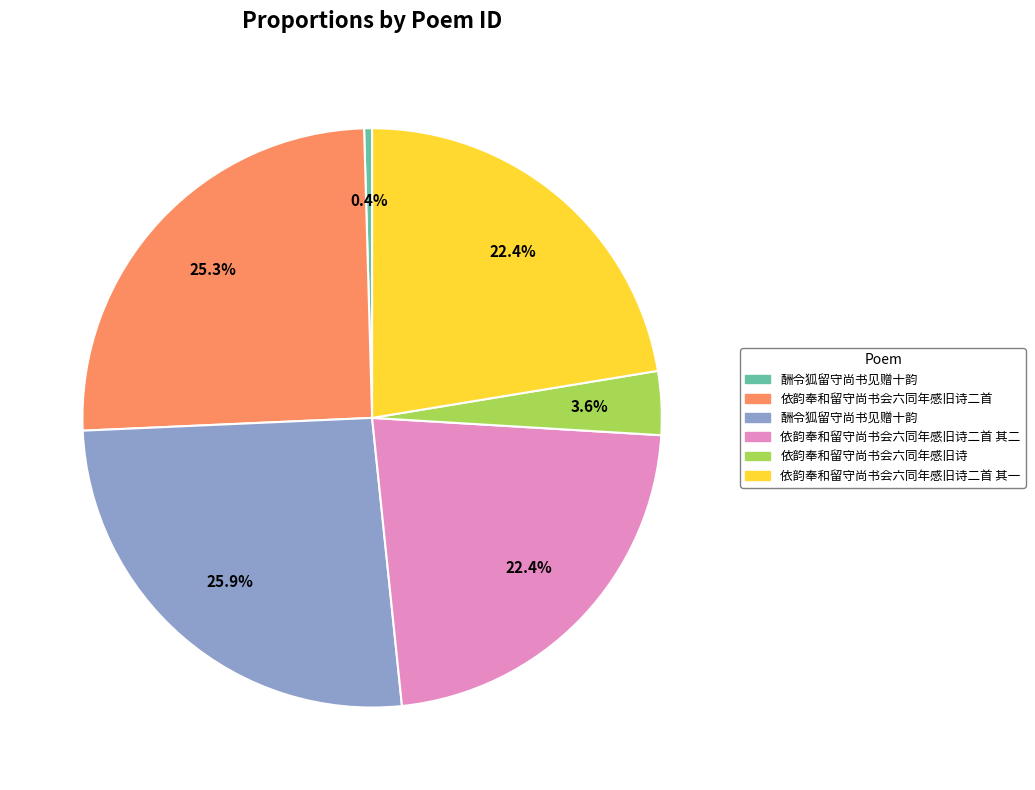

To the nearest percent, what is the difference between the largest and smallest slice percentages?

25%